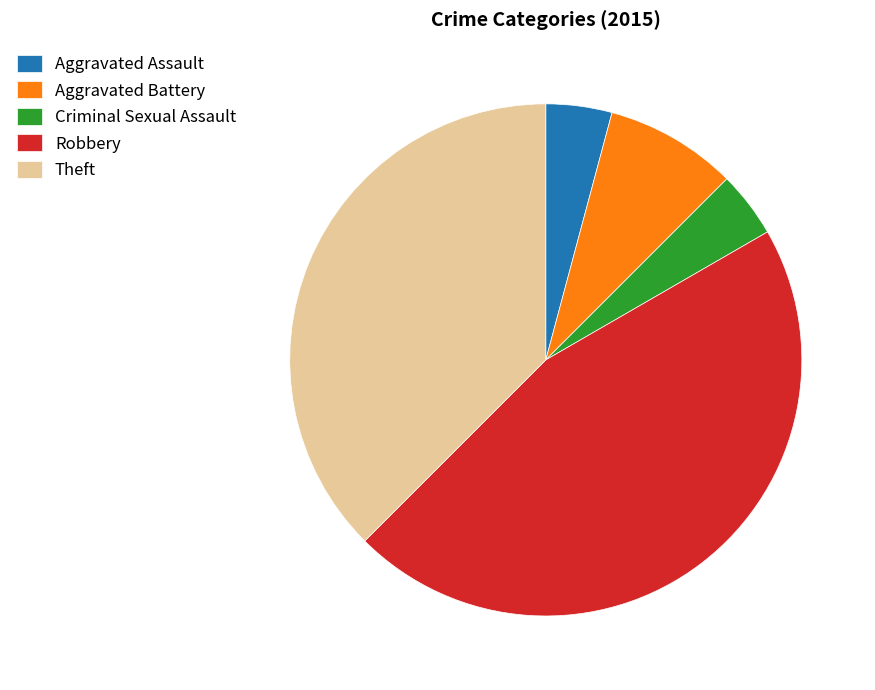

The Criminal Sexual Assault slice represents 4% of the pie. True or false?

True